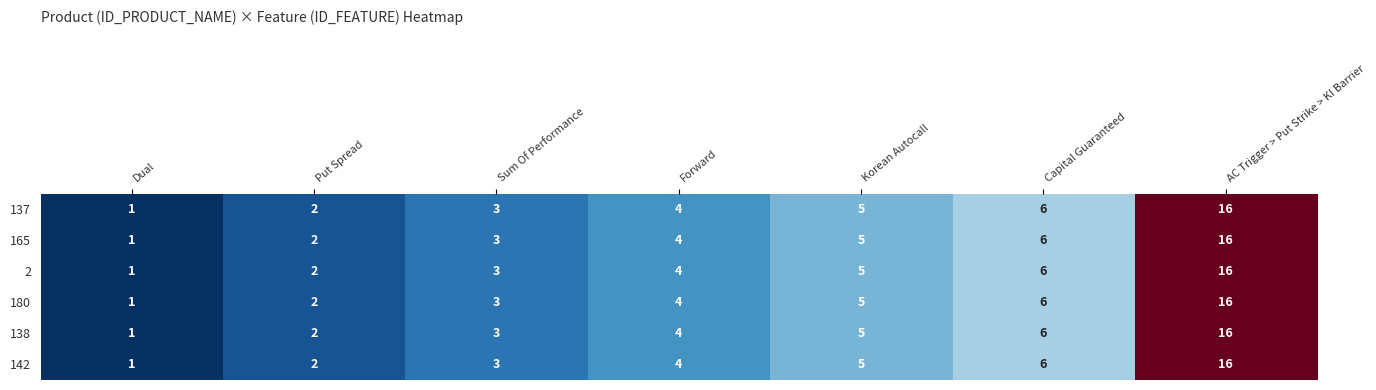

Count the number of data series in this chart.

6